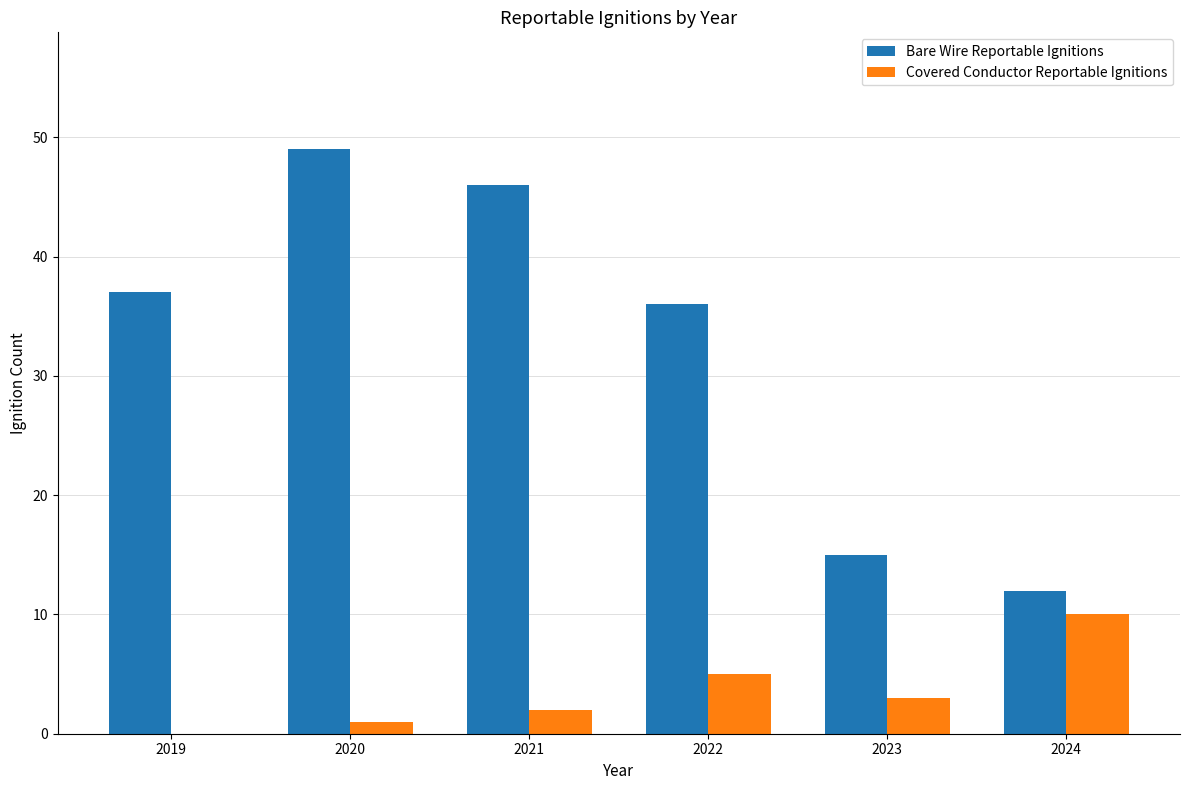

At which label does Bare Wire Reportable Ignitions reach its peak?

2020